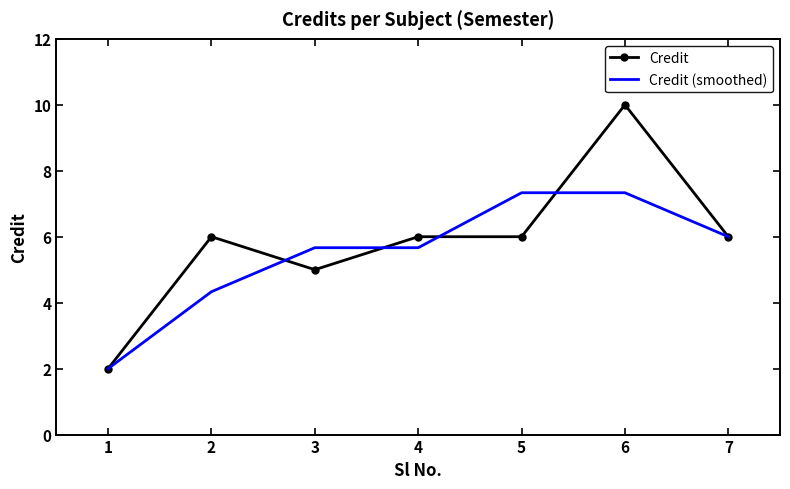

What is the difference between the highest and lowest values at 6?

2.7